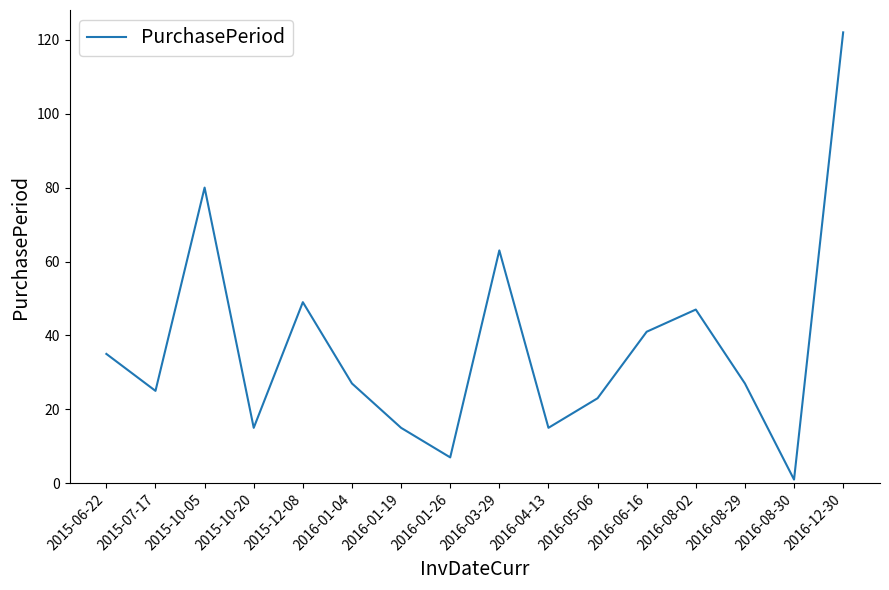

How many interior local valleys (lower than both neighbors) does the data have?

5